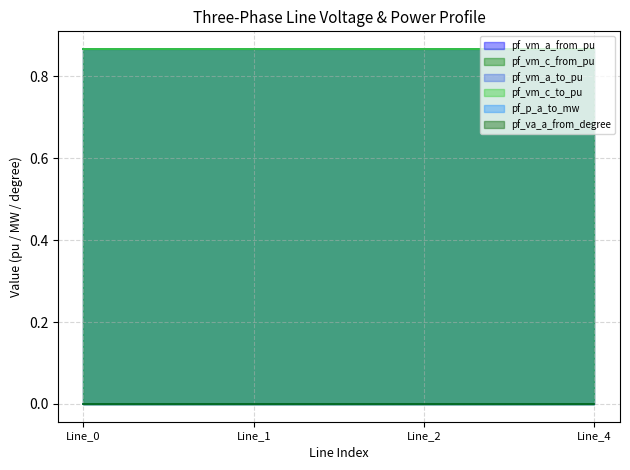

How many times do pf_vm_a_to_pu and pf_vm_a_from_pu cross each other?

1